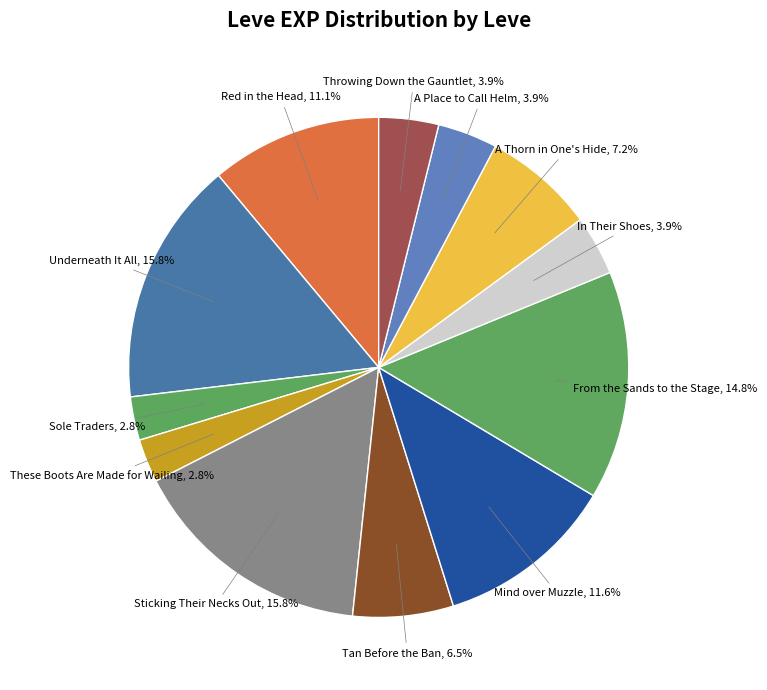

Does any single category account for the majority?

No